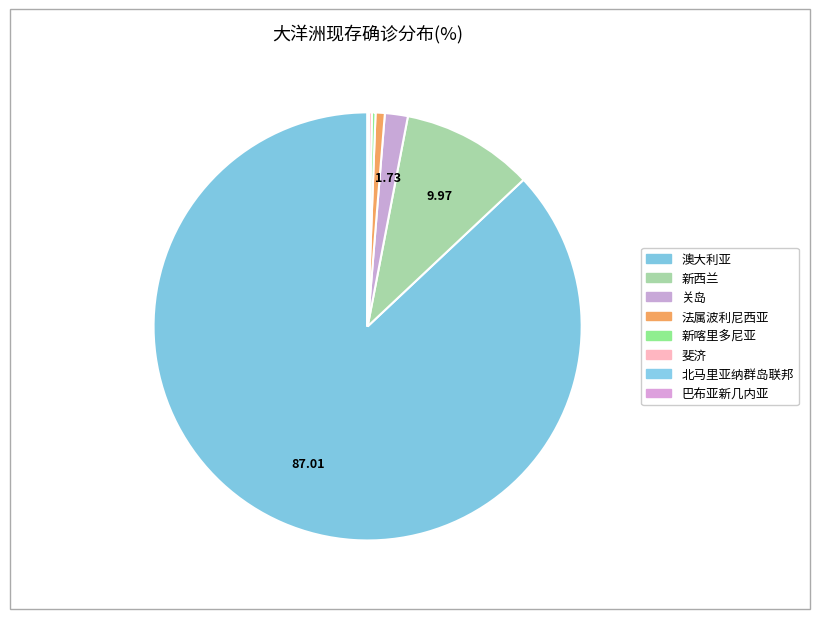

Combined, what portion of the pie is 新西兰 and 巴布亚新几内亚?

10.0%